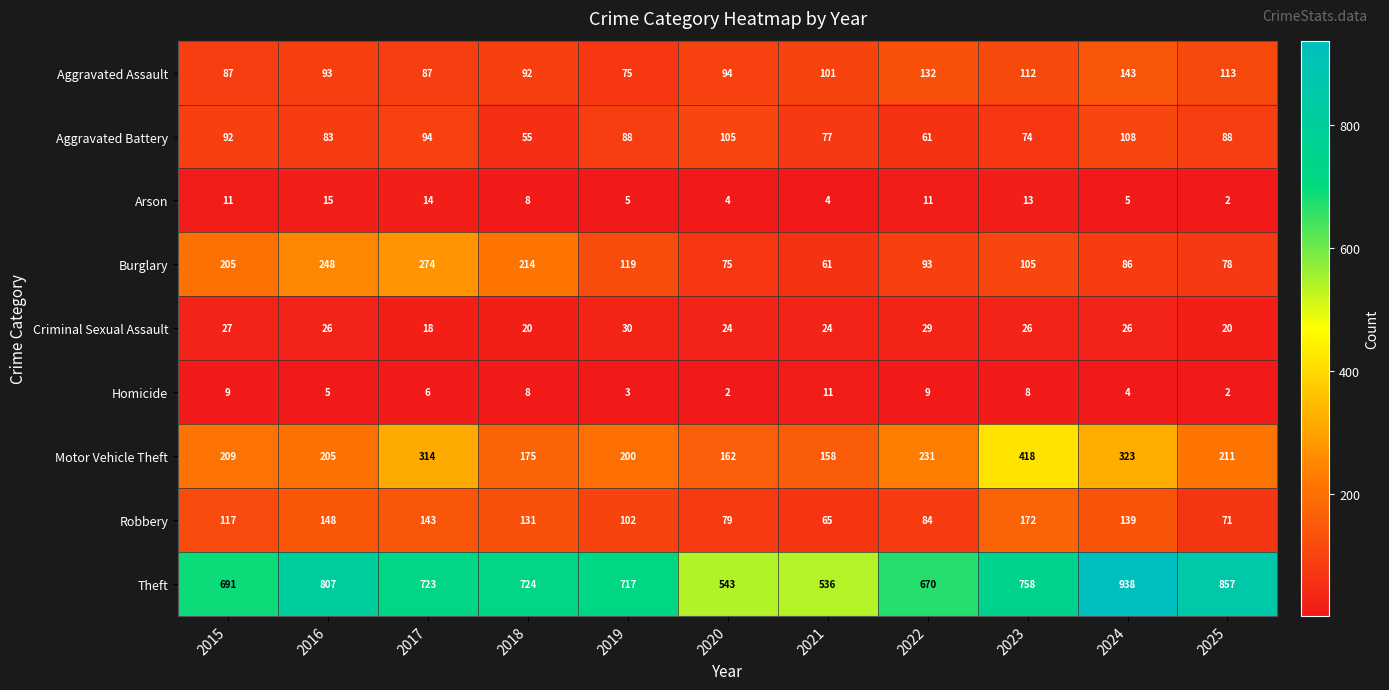

What is the difference between the maximum and minimum values in the Burglary series?

213